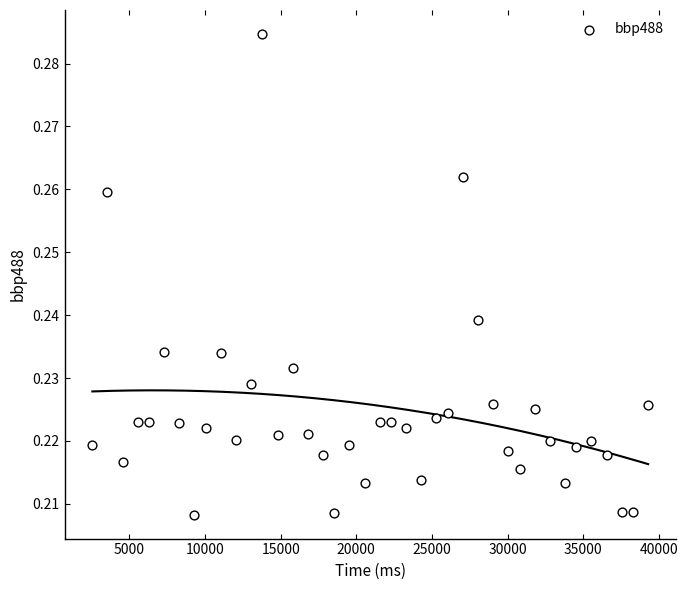

What is the range of X values (max minus min)?

36750.0